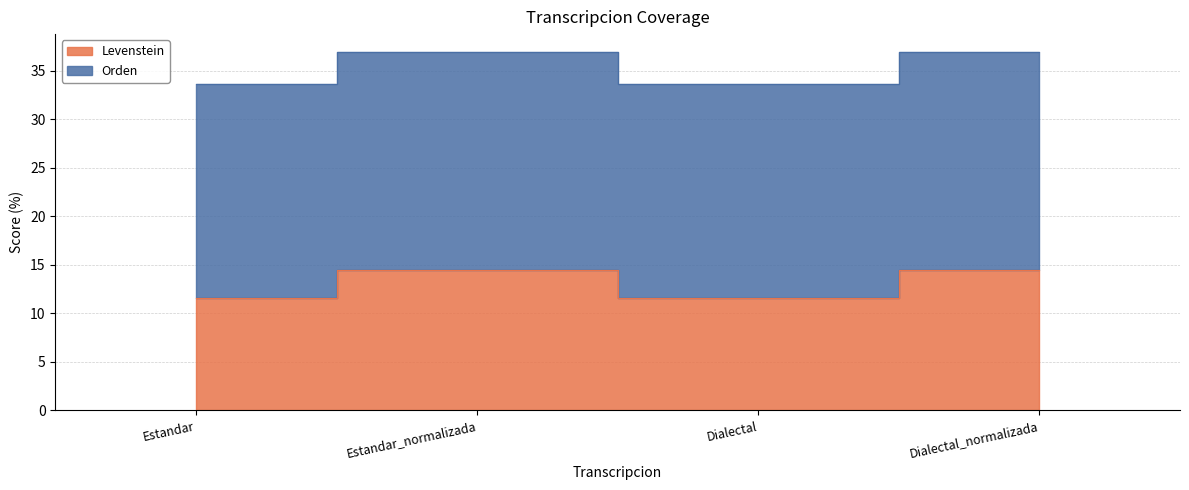

List the series in order of their overall mean, lowest first.

Levenstein, Orden